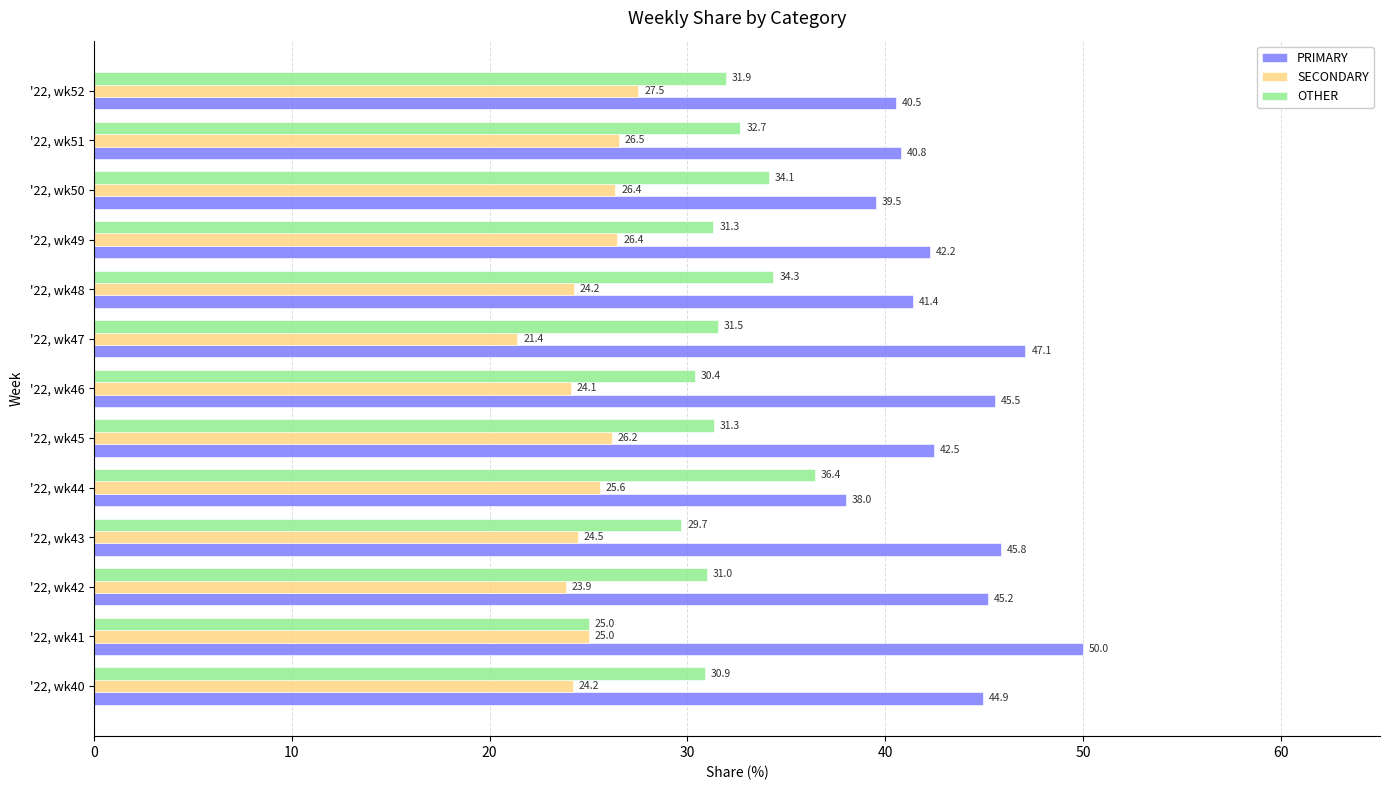

Rank the series by their maximum value, from lowest to highest.

SECONDARY, OTHER, PRIMARY